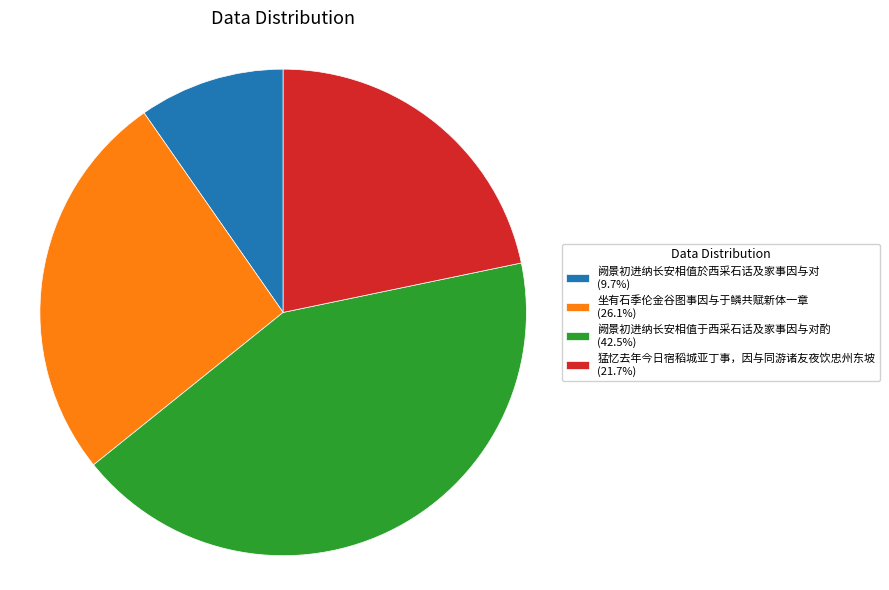

Is the sum of 坐有石季伦金谷图事因与于鳞共赋新体一章 (26.1%) and 阙景初进纳长安相值于西采石话及家事因与对酌 (42.5%) greater than half?

Yes